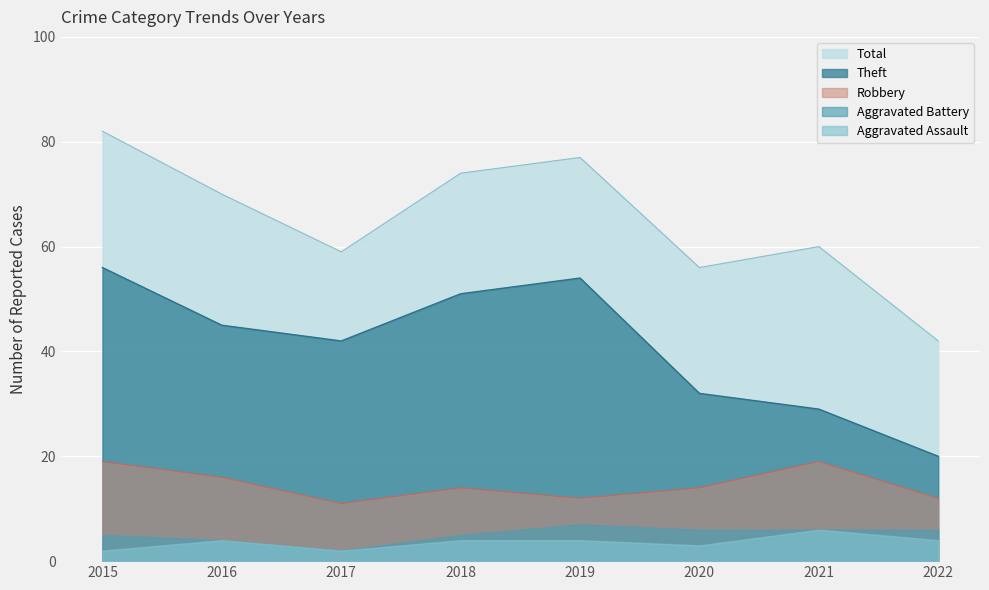

Which series has the largest total across all categories?

Total